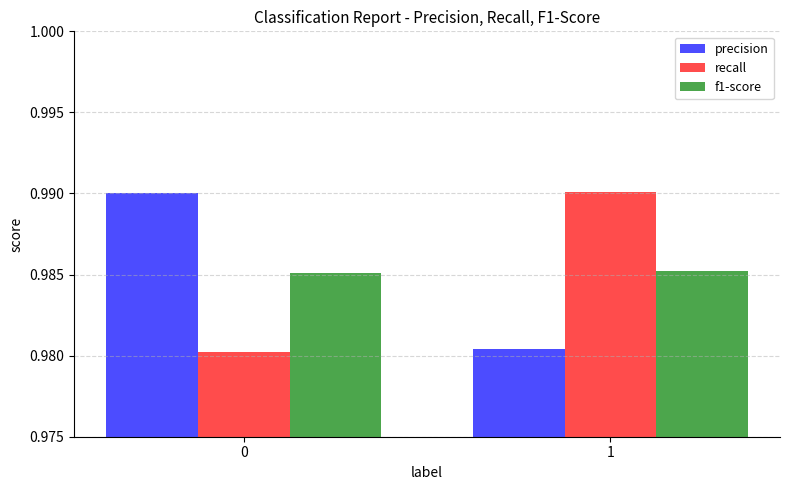

Count the number of data series in this chart.

3